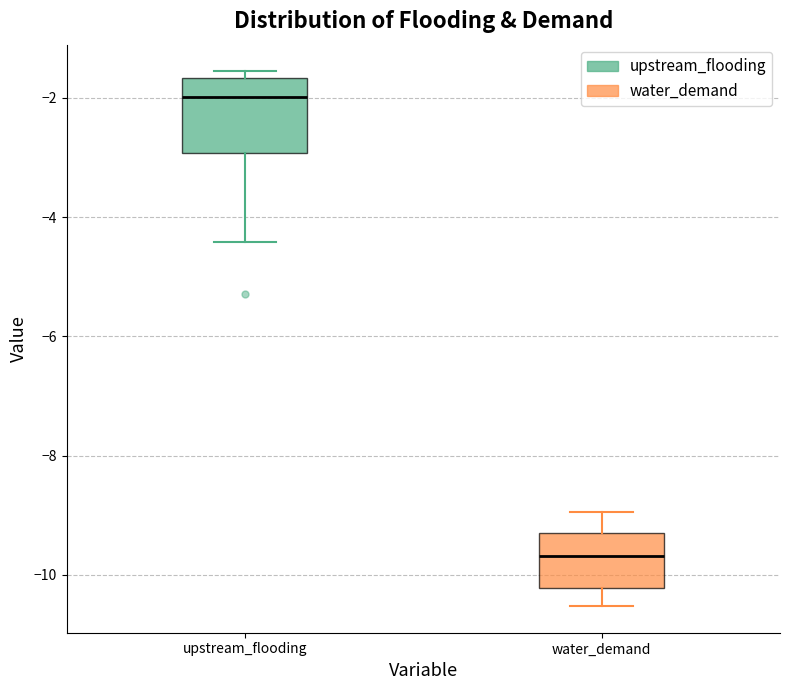

Where does the median line of the box for water_demand sit on the y-axis? The values are not printed on the chart, so give them approximately, as read against the axis.

-9.6